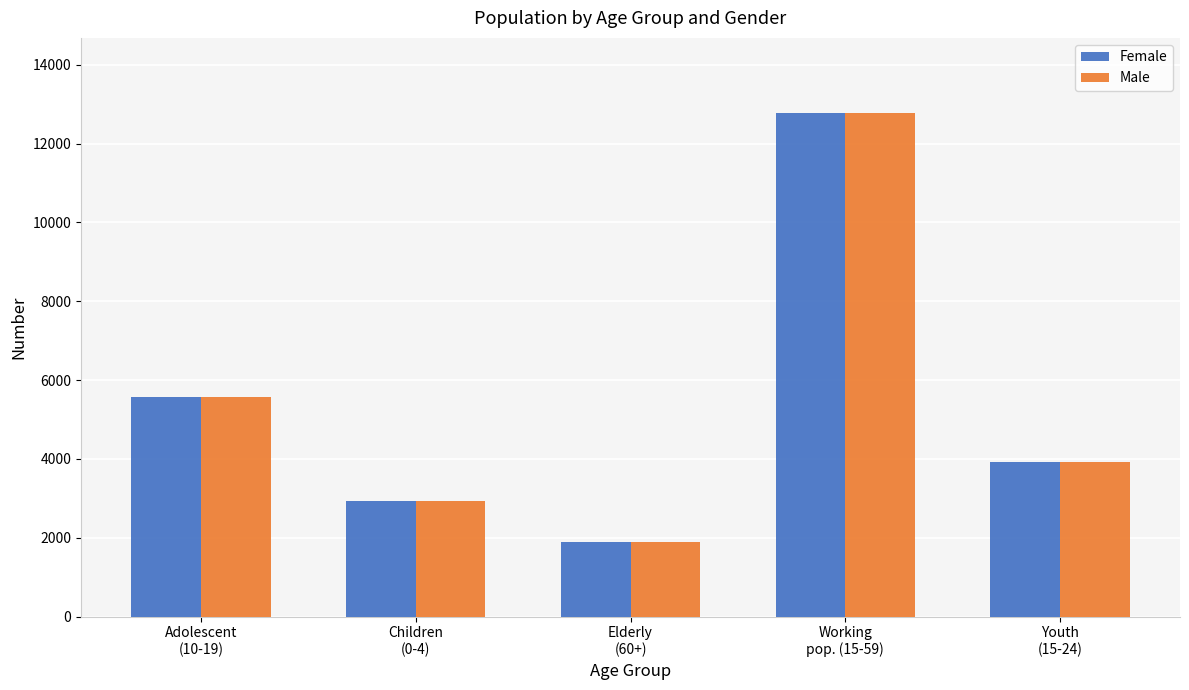

Does the chart contain any negative values?

No